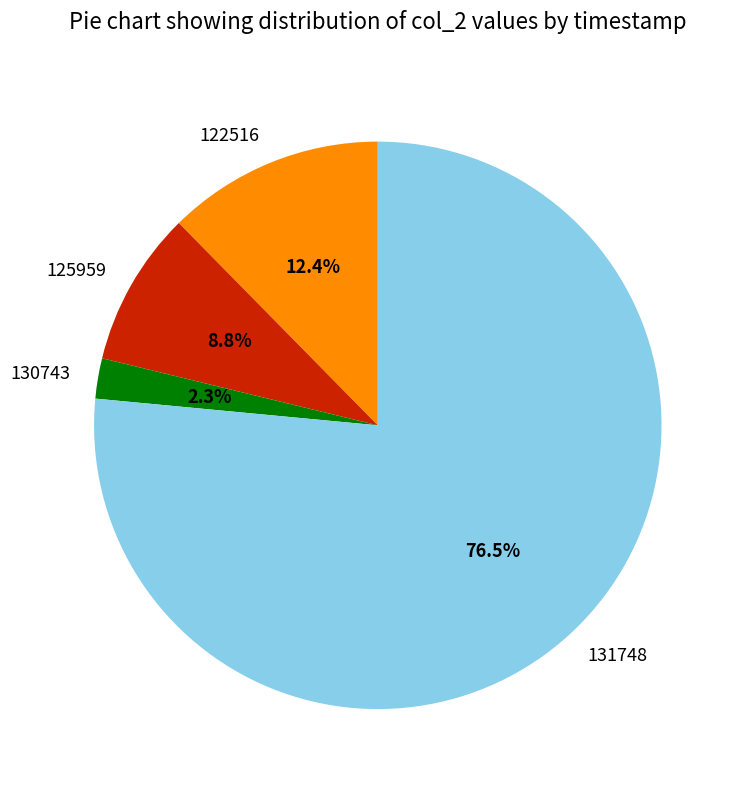

What is the largest slice in the pie chart?

131748